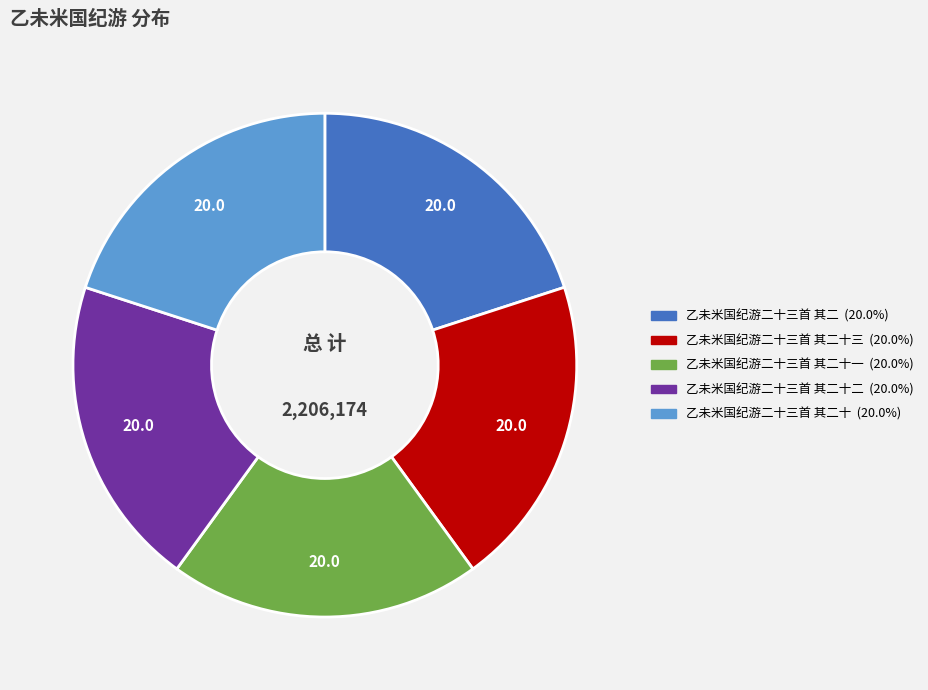

Is there any slice that represents more than half of the pie?

No